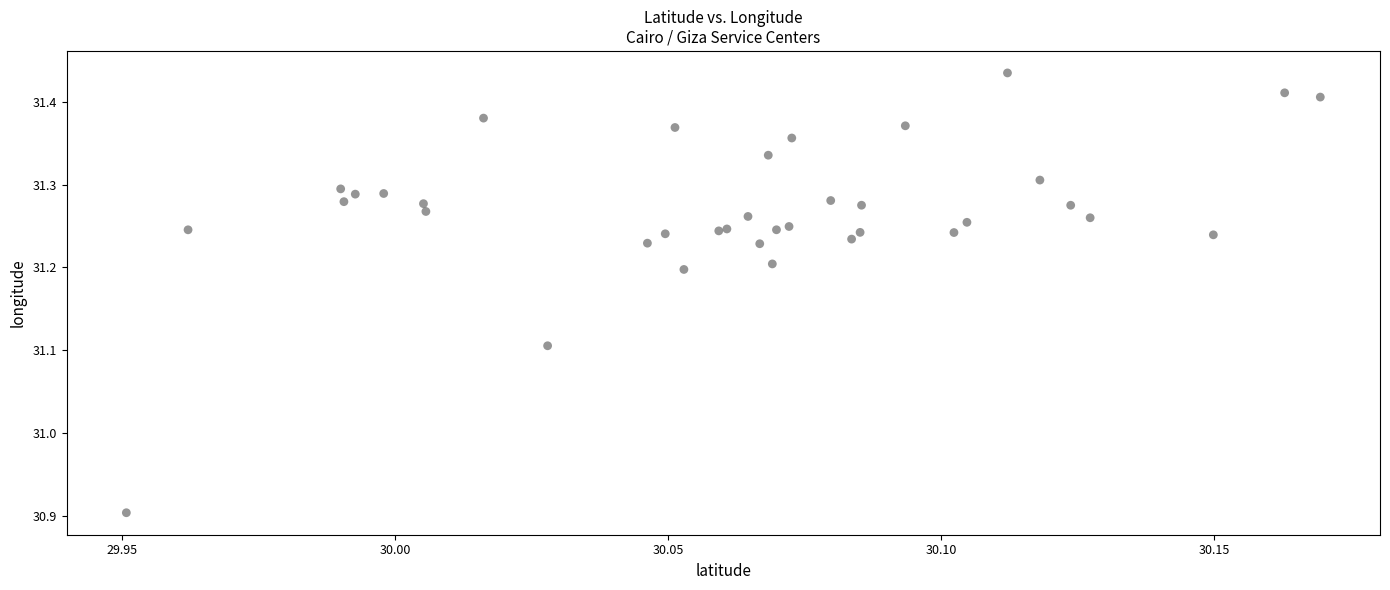

What Y value in the scatter plot is closest to 31?

30.9